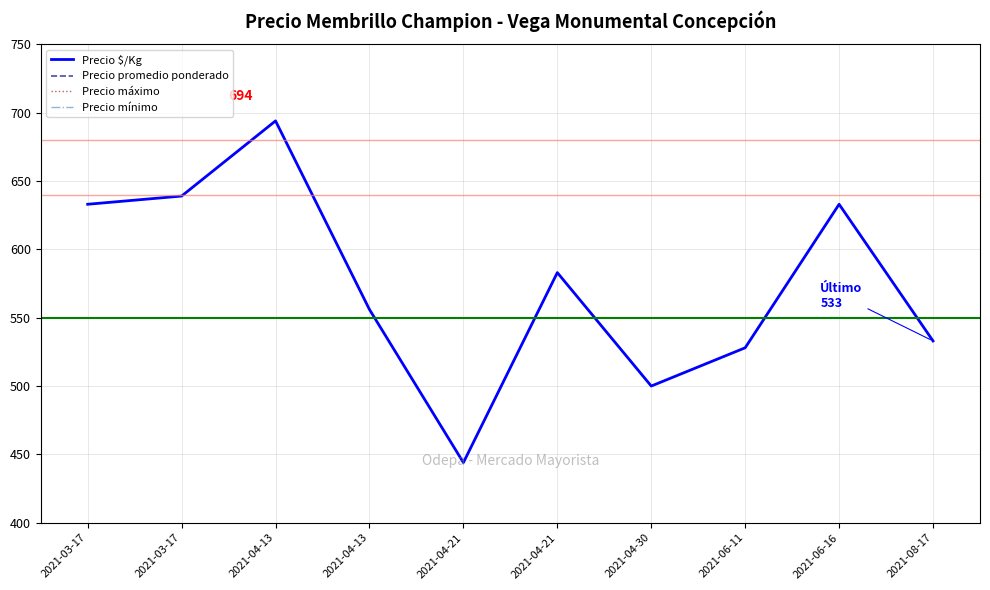

What is the difference between the second highest and second lowest values in the Precio mínimo series?

3000